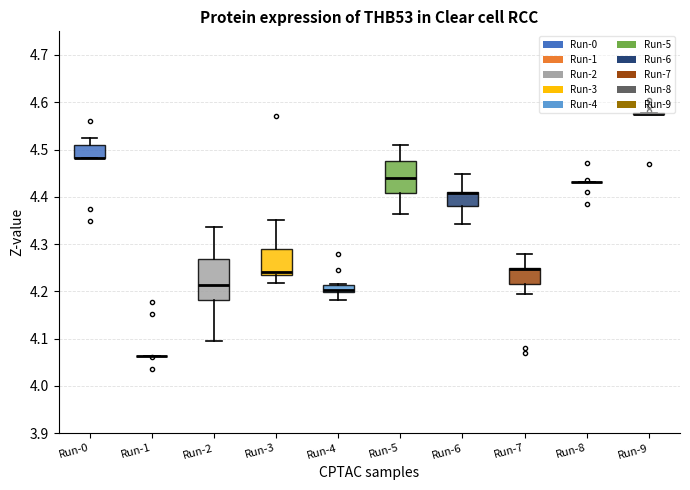

Which box is the tallest, from its lower edge to its upper edge?

Run-2